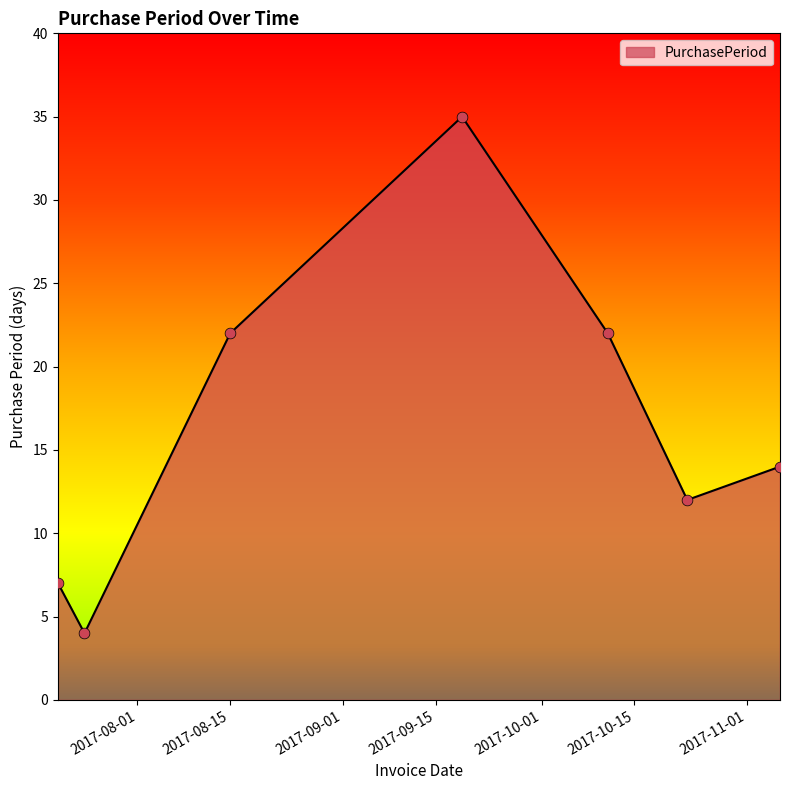

What is the sum of all values?

116